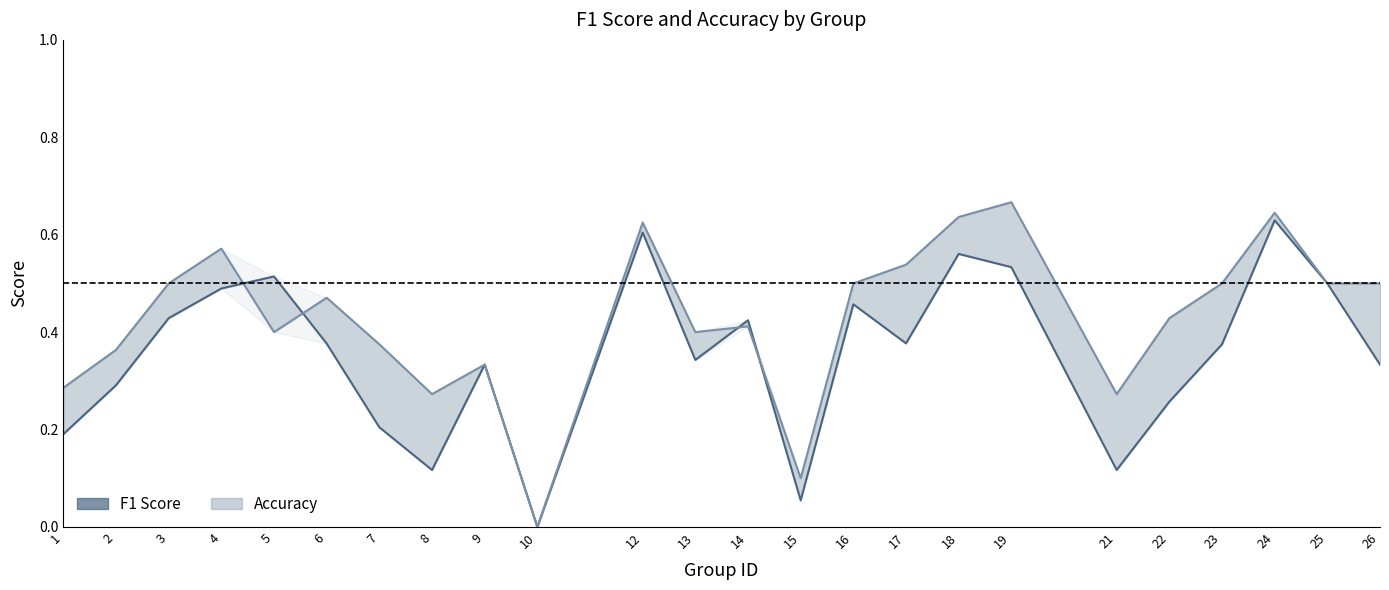

At which category does accuracy_line reach its first local valley?

5